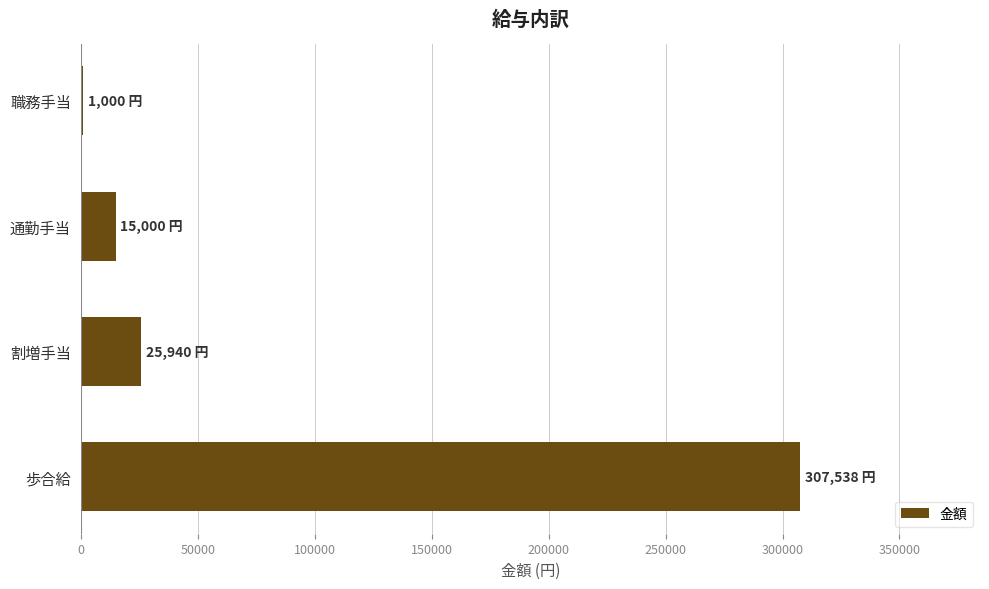

Is it true that the value at 歩合給 is 66316?

False